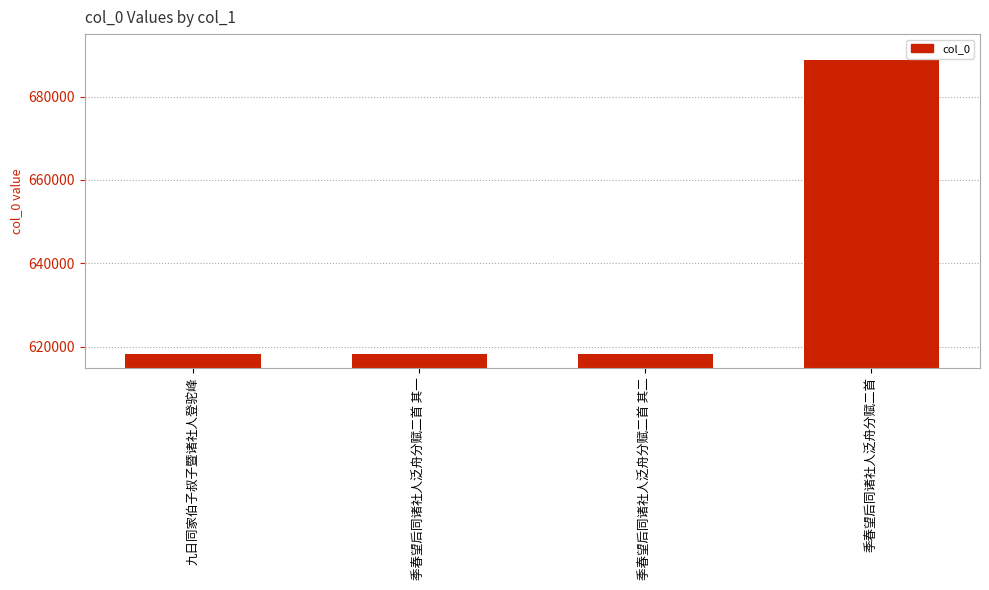

What position from the left is 季春望后同诸社人泛舟分赋二首?

4